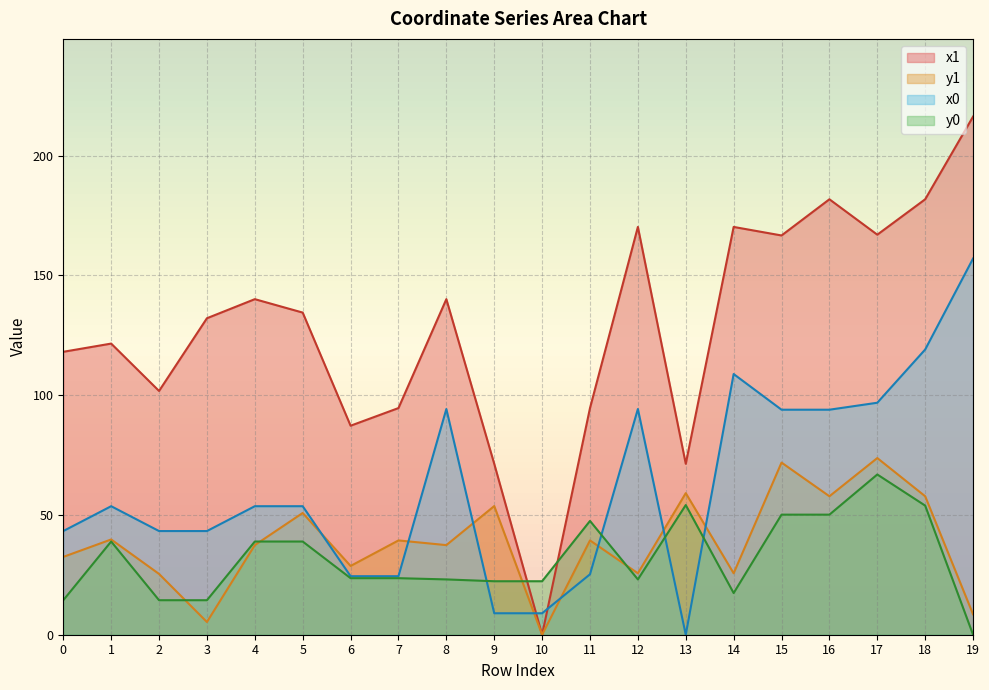

Is it true that y0 equals 50.1 at 16?

True